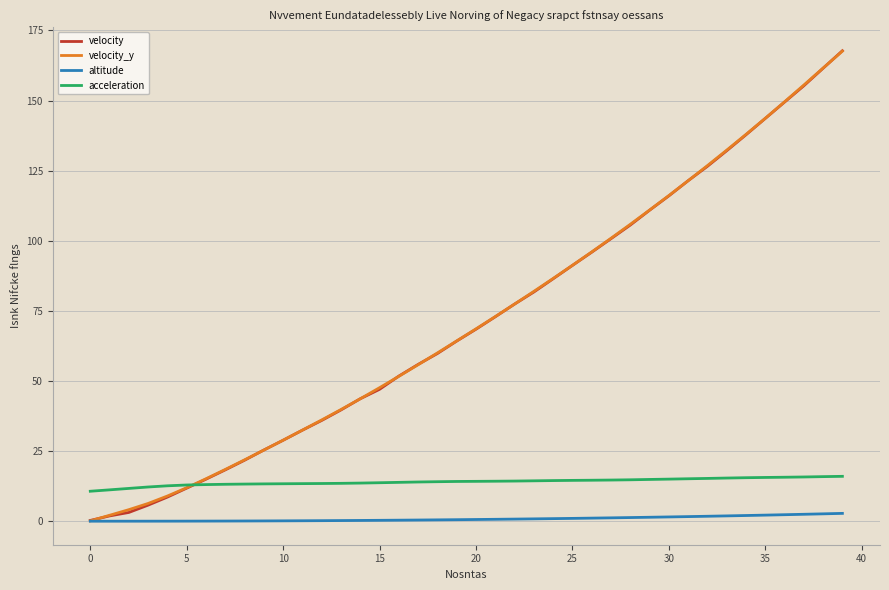

True or false: acceleration and altitude intersect in this chart.

False